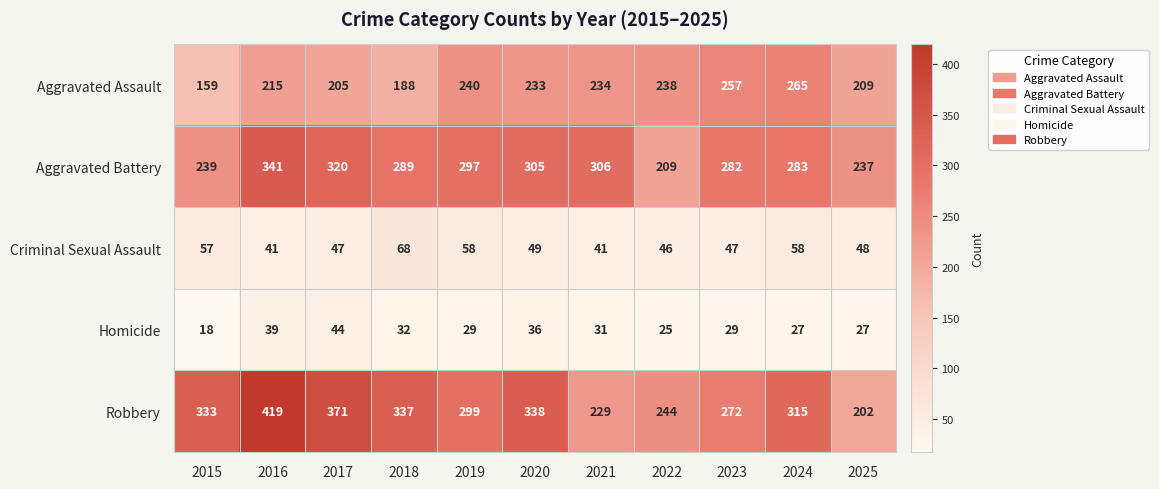

Which series has the largest range (max minus min)?

Robbery